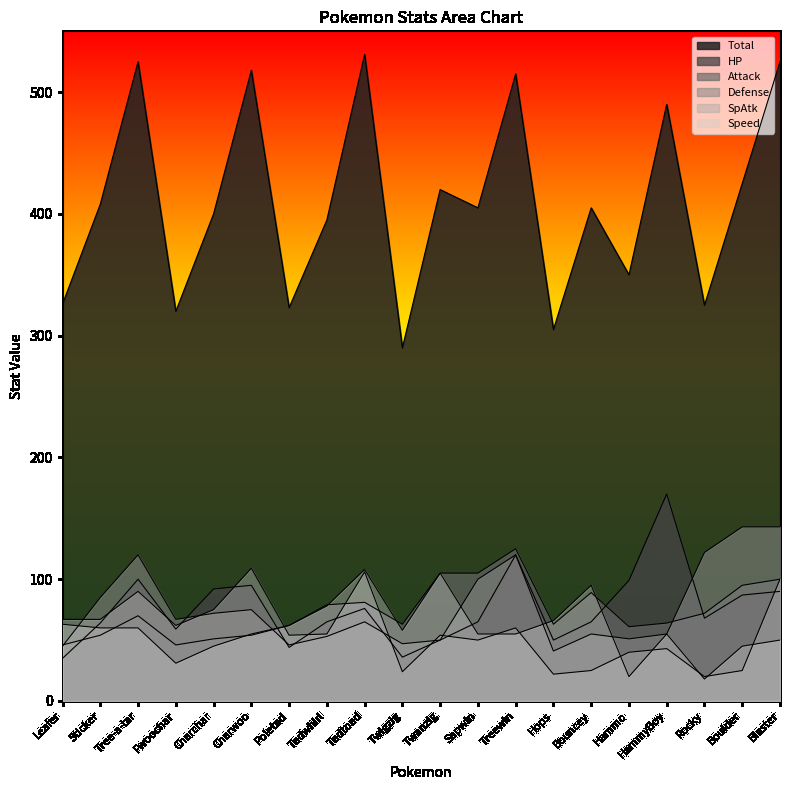

At how many categories does at least one series exceed 287?

20